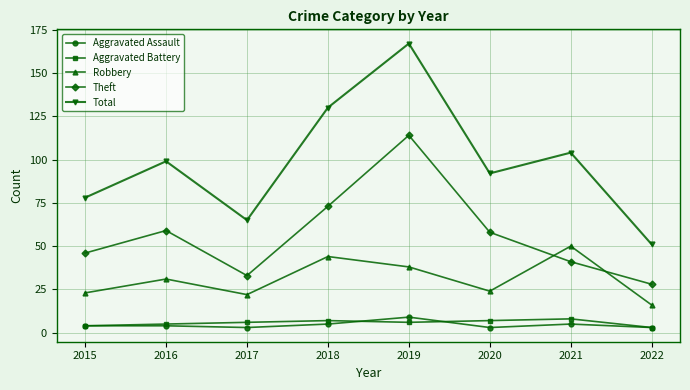

What is the sum of all Total values?

786